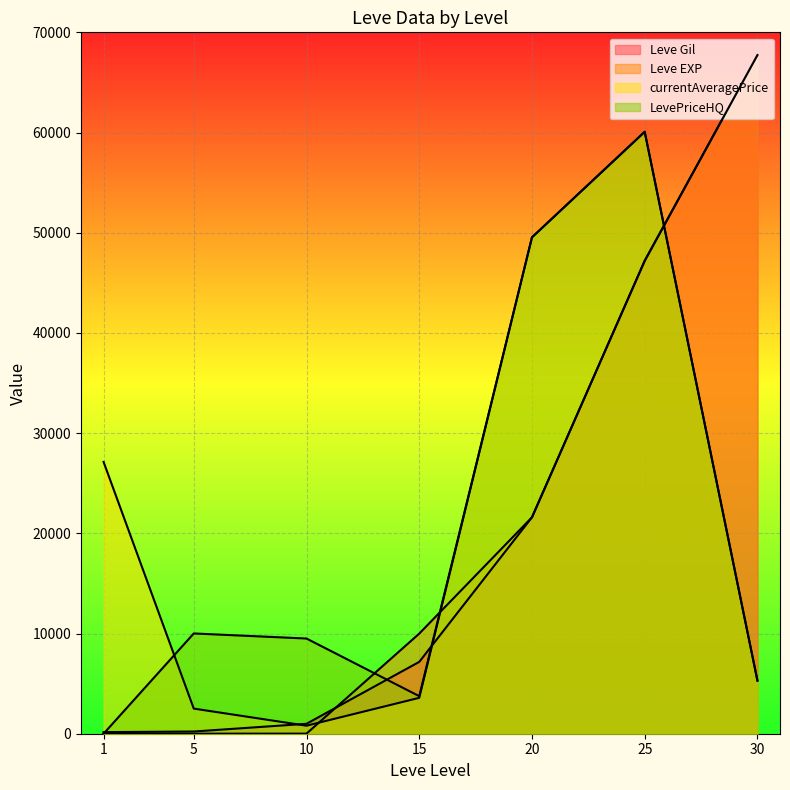

How many data points in currentAveragePrice are less than 5300?

3